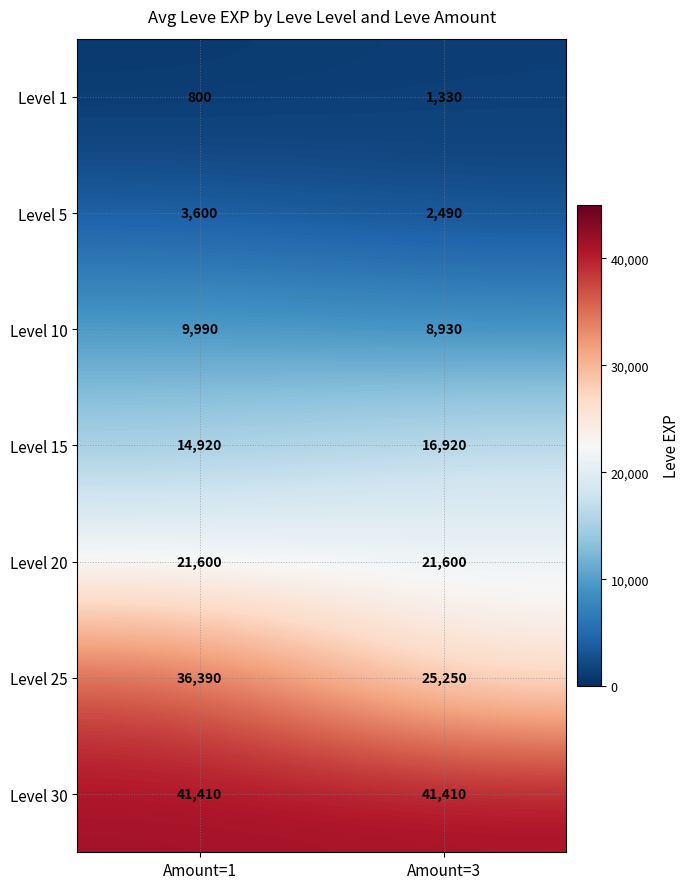

At which category is the sum across all series the highest?

Amount=1